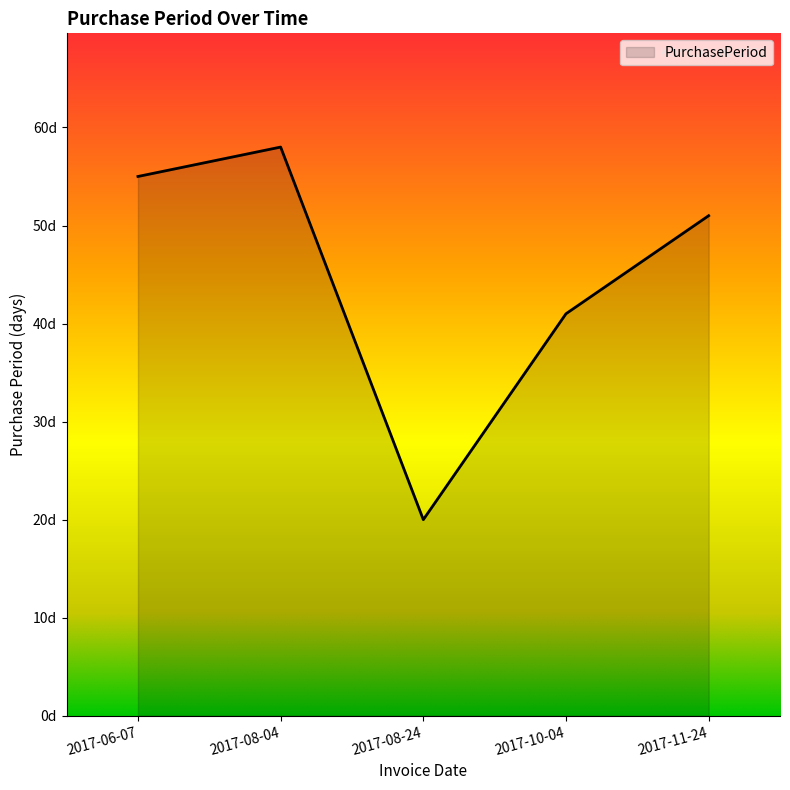

What position from the right is 2017-08-24?

3